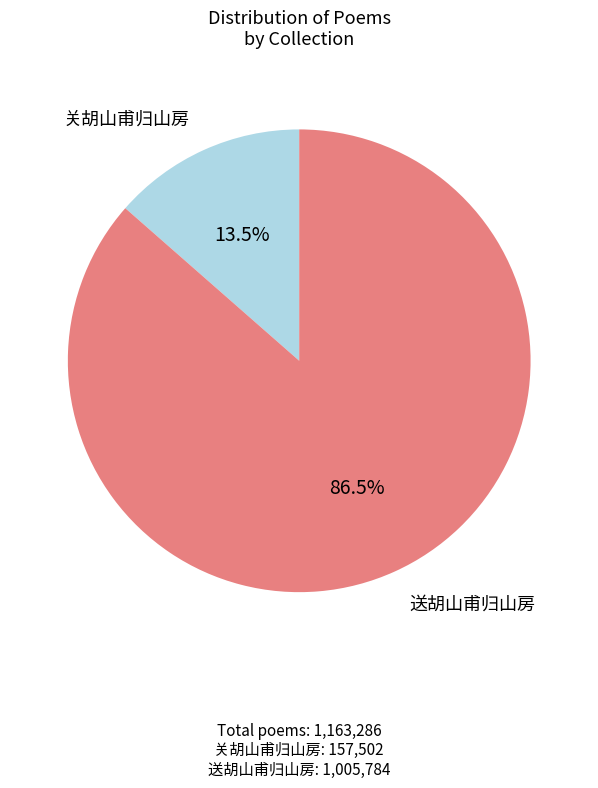

Does any single category account for the majority?

Yes